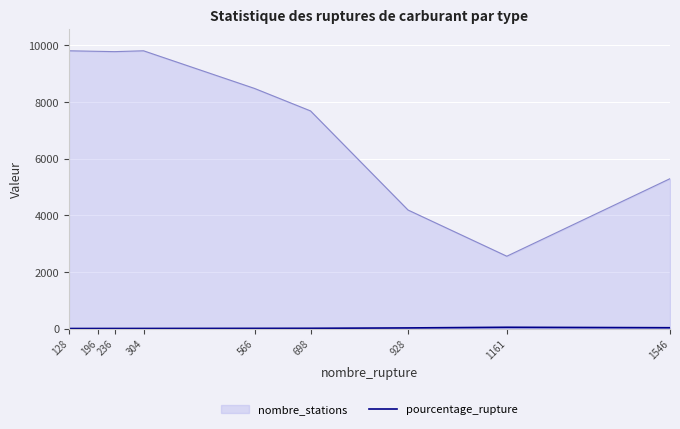

Which series changed the most between 1161 and 1546?

nombre_stations